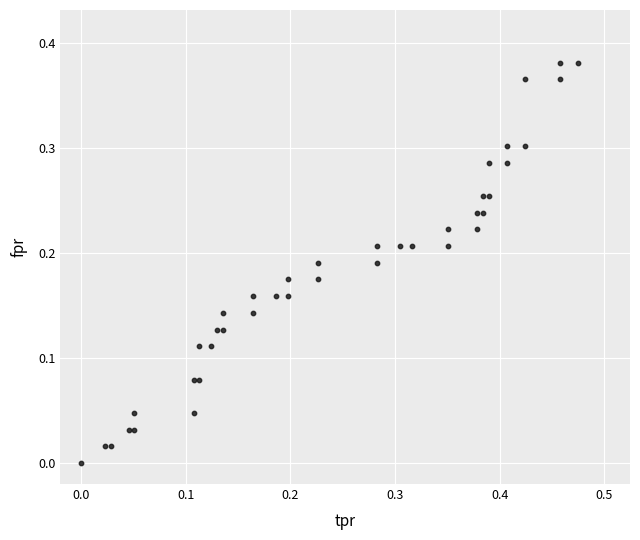

What is the range of X values (max minus min)?

0.5